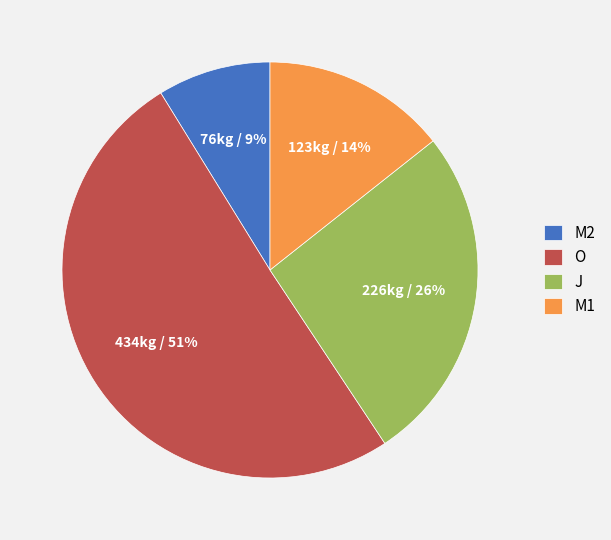

Which slice is the largest?

O